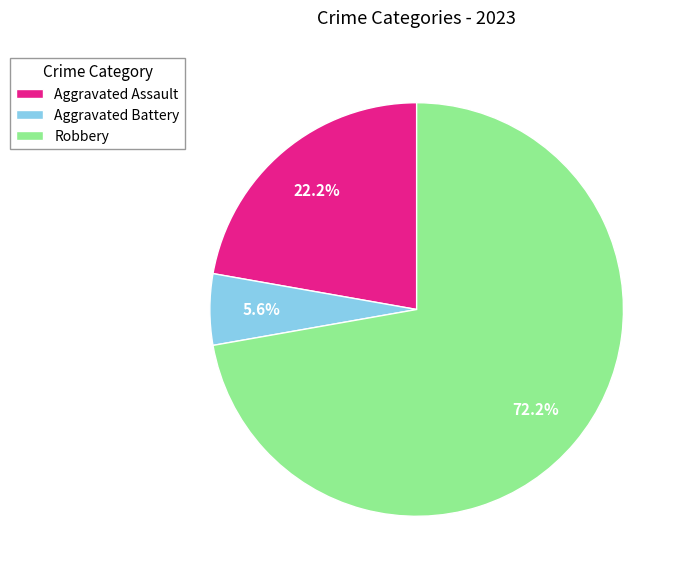

How many slices are in this pie chart?

3